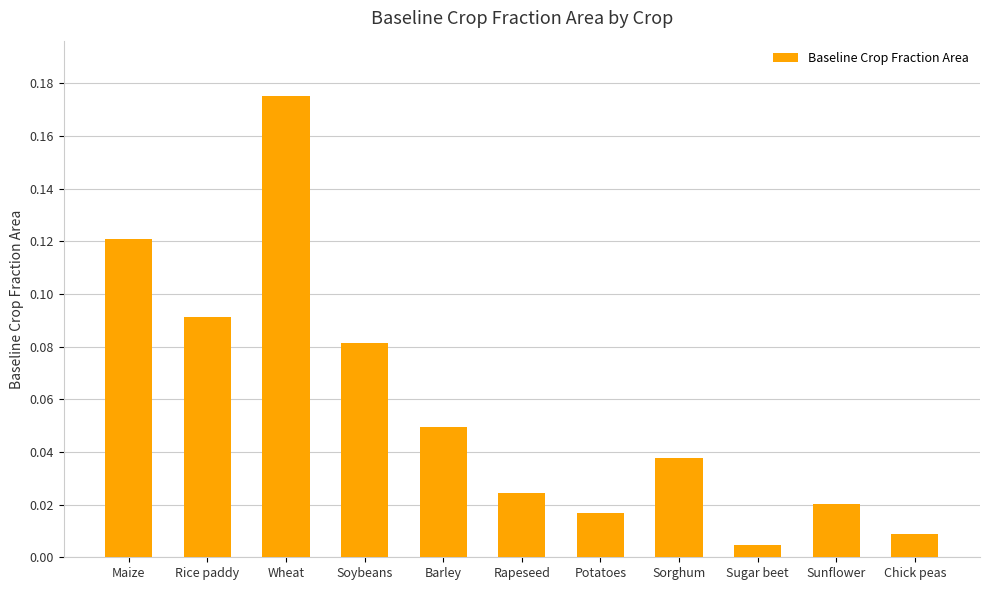

Which label corresponds to the smallest value in the chart?

Sugar beet